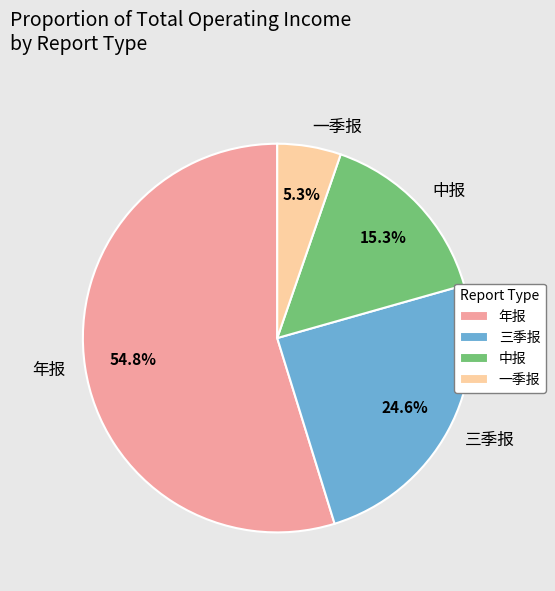

What percentage is NOT represented by 一季报?

94.7%